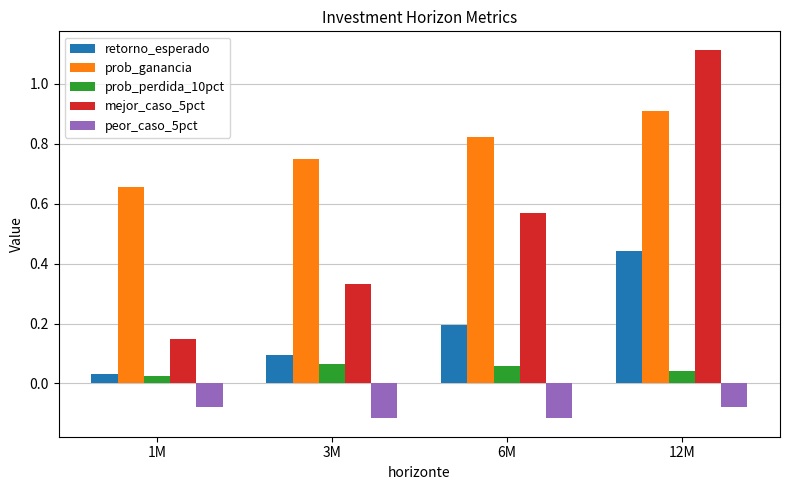

How many bars are there in each group?

5